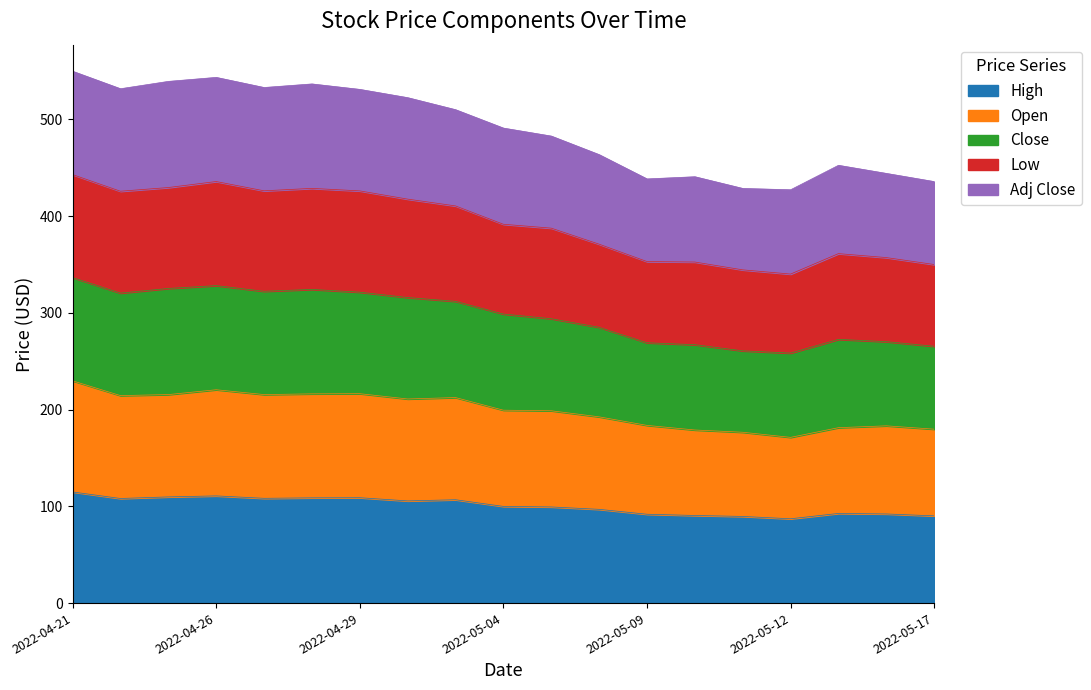

Where is Low nearest to the value 391?

2022-05-04